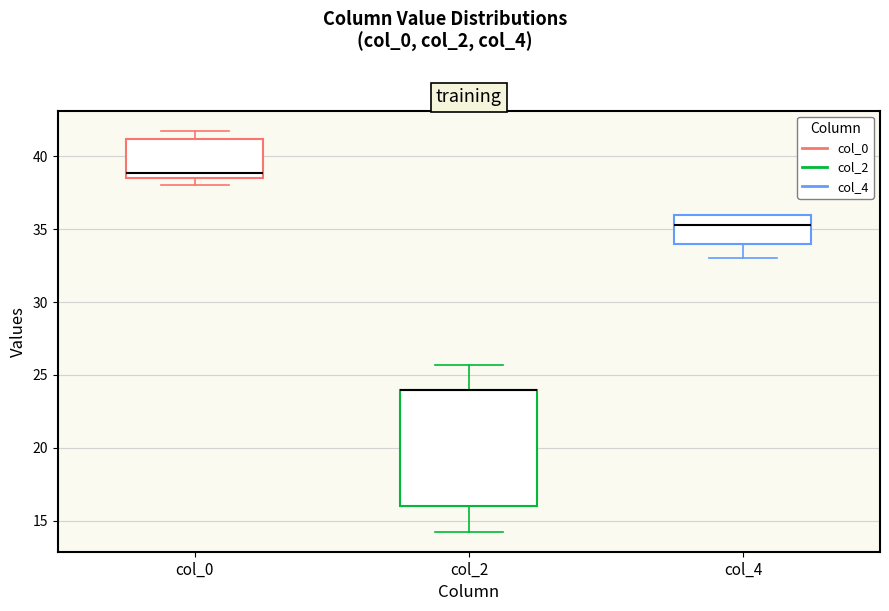

Reading left to right, read every box against the y-axis: the position of its median line, the range the box covers, and the ends of its whiskers. The values are not printed on the chart, so give them approximately, as read against the axis.

col_0: median 39.0, box 38.5 to 41.0, whiskers 38.0 to 42.0
col_2: median 24.0 (drawn on the box's upper edge), box 16.0 to 24.0, whiskers 14.5 to 25.5
col_4: median 35.5, box 34.0 to 36.0, whiskers 33.0 to 36.0